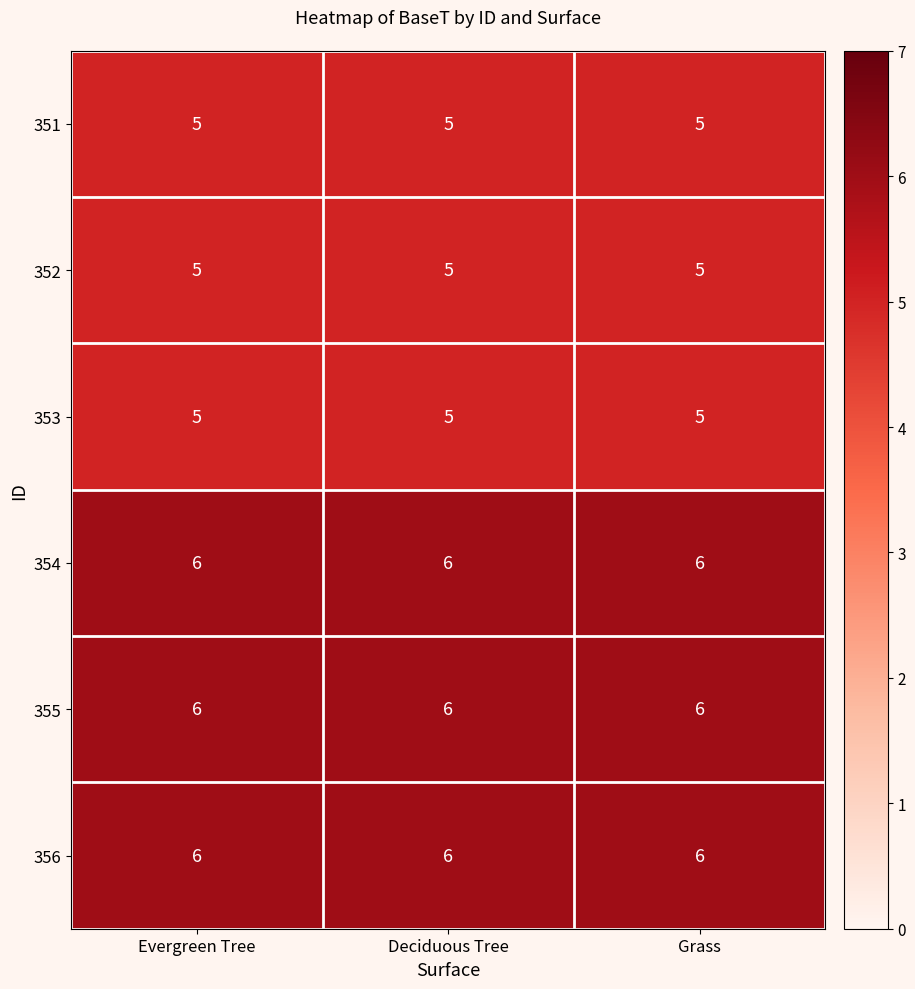

The value of 356 at Grass is 8. True or false?

False